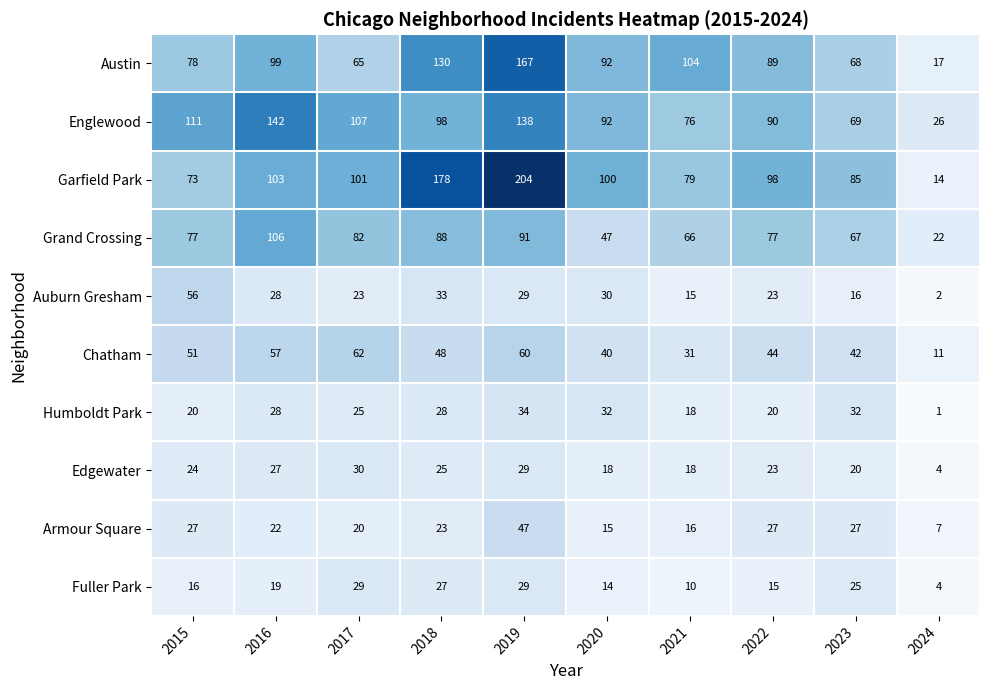

Which series changed the most between 2019 and 2021?

Garfield Park